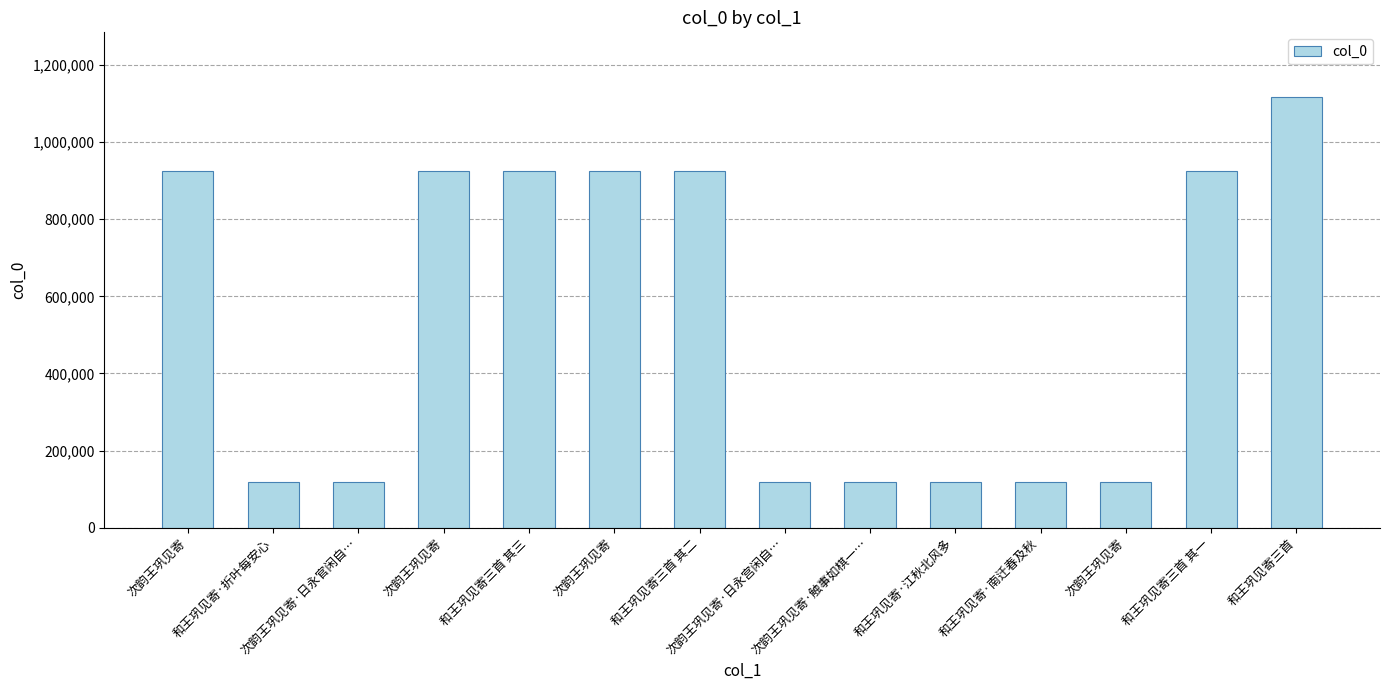

List the labels in order of value, largest first.

和王巩见寄三首, 和王巩见寄三首 其三, 和王巩见寄三首 其二, 和王巩见寄三首 其一, 次韵王巩见寄, 次韵王巩见寄, 次韵王巩见寄, 和王巩见寄·江秋北风多, 和王巩见寄·折叶每安心, 次韵王巩见寄·日永官闲自…, 和王巩见寄·南迁春及秋, 次韵王巩见寄·日永宫闲自…, 次韵王巩见寄·触事如棋一…, 次韵王巩见寄